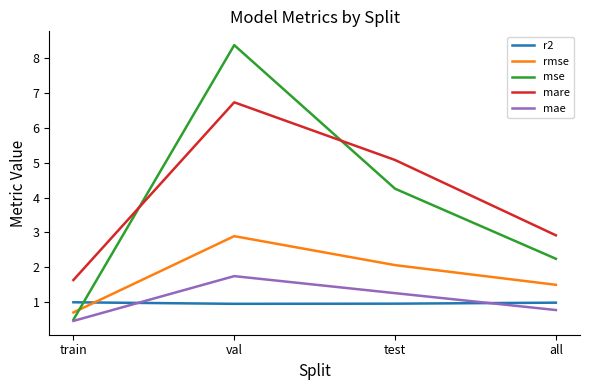

Reading left to right, transcribe all the data shown in this chart.

r2: 1.0	1.0	1.0	1.0
rmse: 0.7	2.9	2.1	1.5
mse: 0.5	8.4	4.3	2.2
mare: 1.6	6.7	5.1	2.9
mae: 0.5	1.7	1.3	0.8